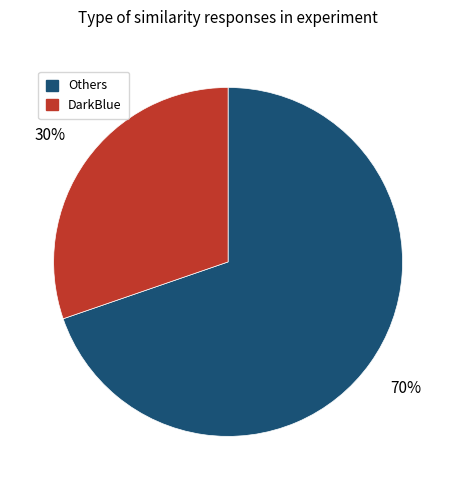

Is there any slice that represents more than half of the pie?

Yes